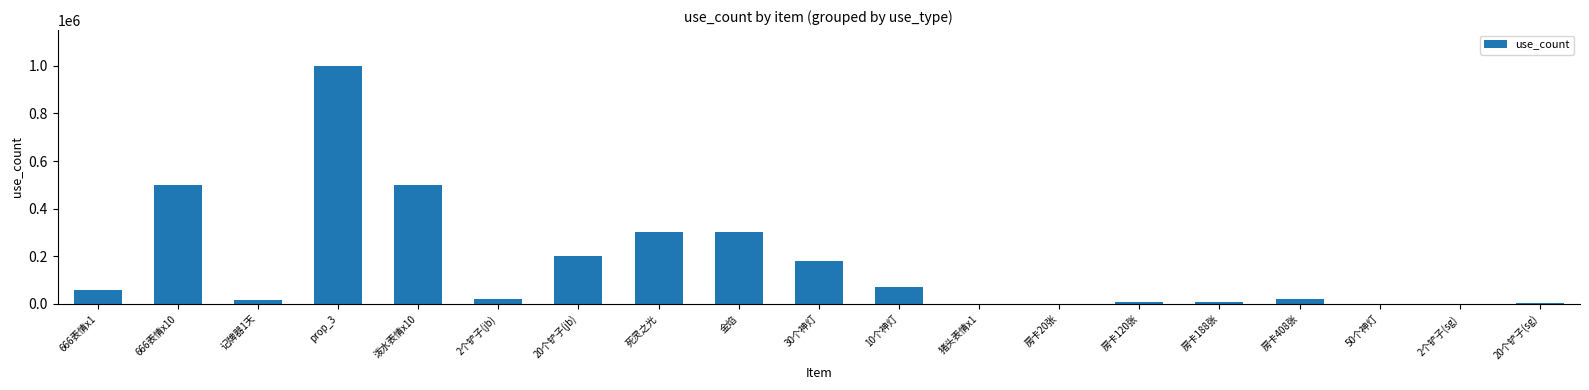

Approximately how many times larger is the value at 死灵之光 compared to 泼水表情x10?

0.6